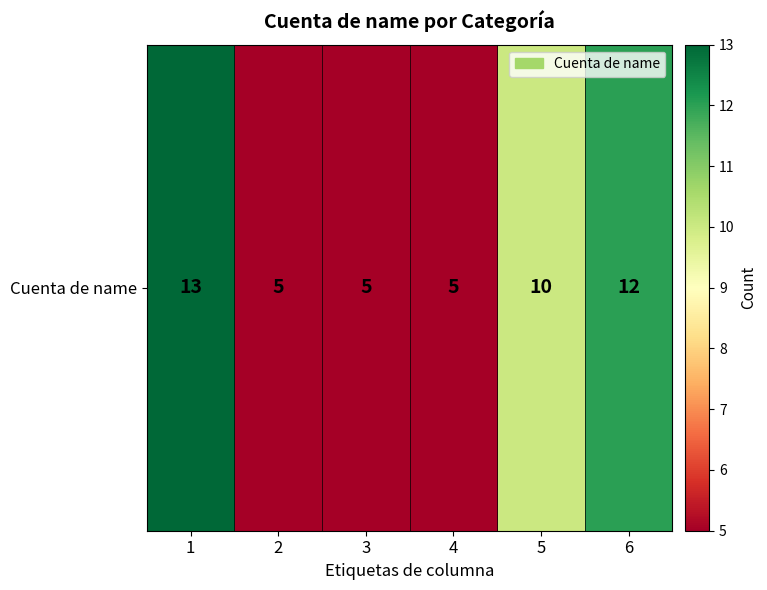

What is the difference between the second highest and second lowest values?

7